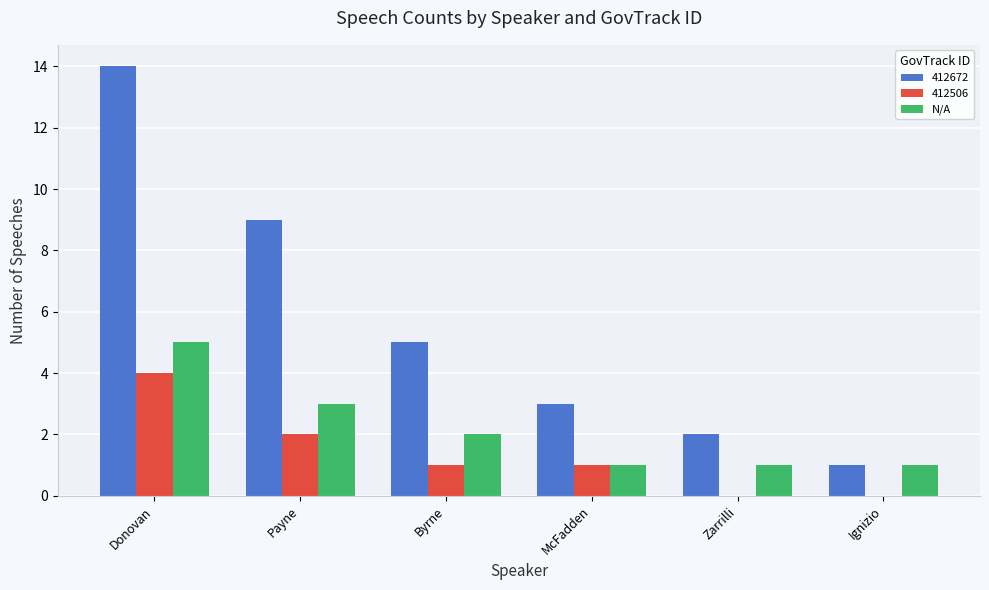

What is the sum of the 412672 values at Payne and Donovan?

23